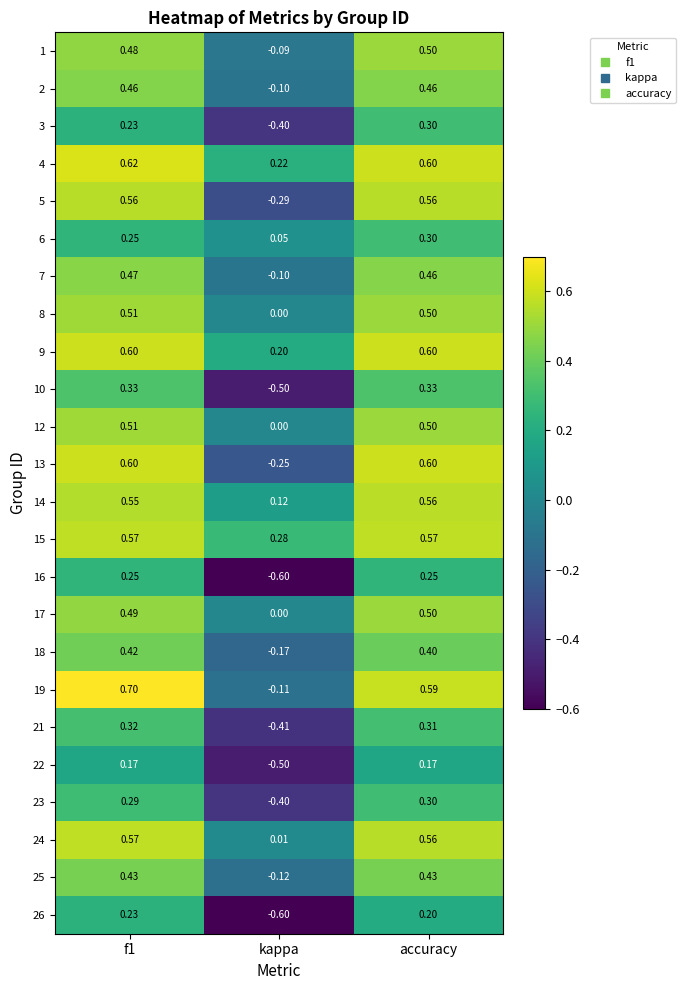

Where is 6 nearest to the value 0?

kappa